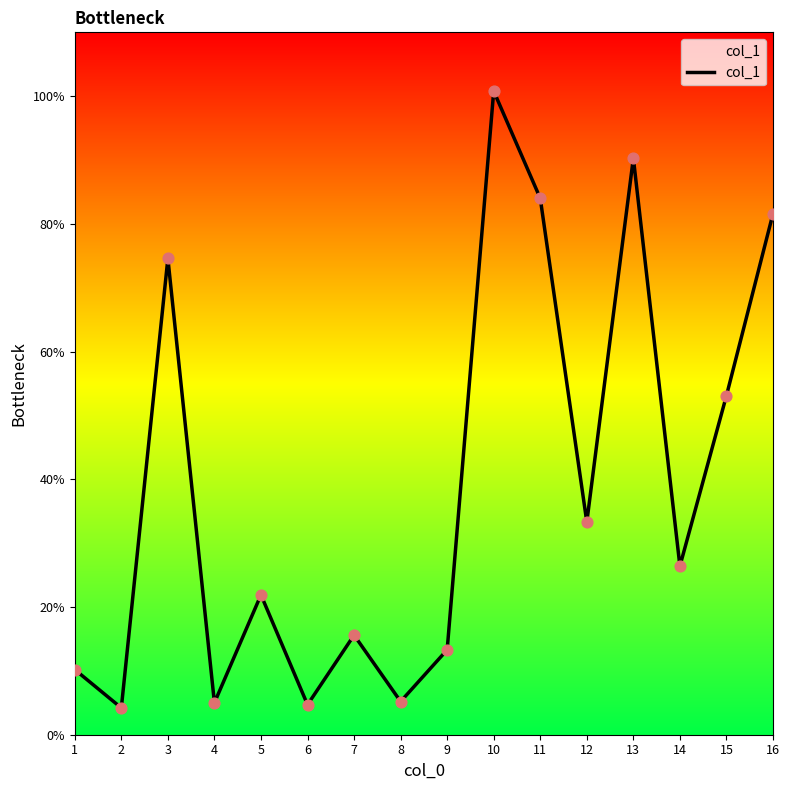

Between 7 and 14, which is larger?

14